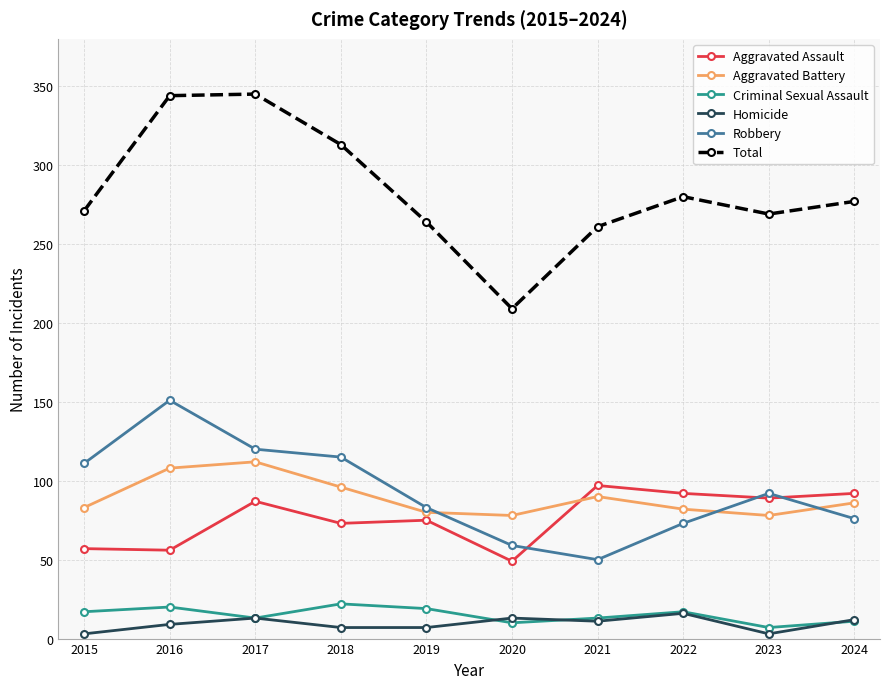

What is the maximum value shown in the chart?

345